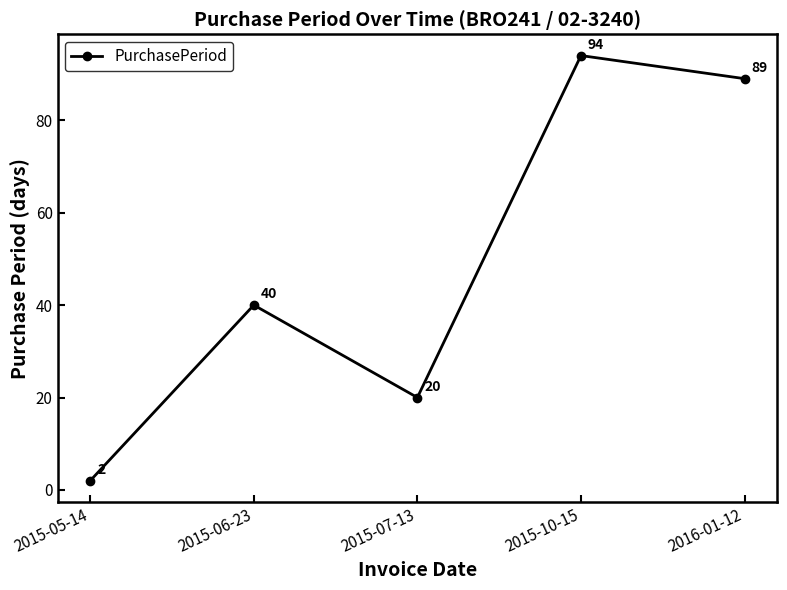

Rank the categories by value from lowest to highest.

2015-05-14, 2015-07-13, 2015-06-23, 2016-01-12, 2015-10-15